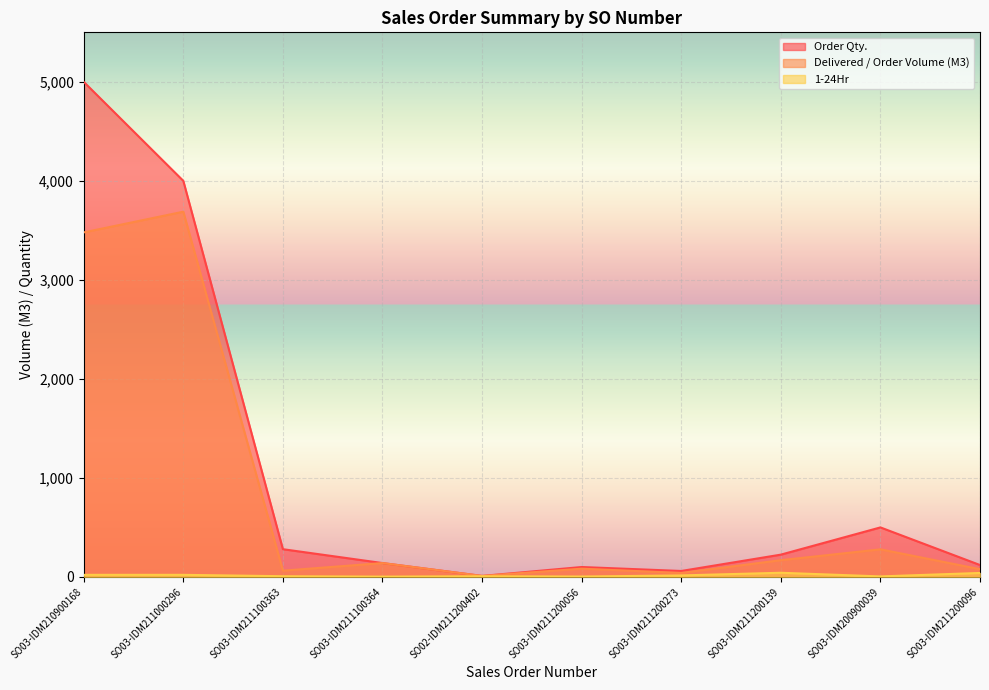

What is the difference between the highest and lowest values at SO02-IDM211200402?

3.0